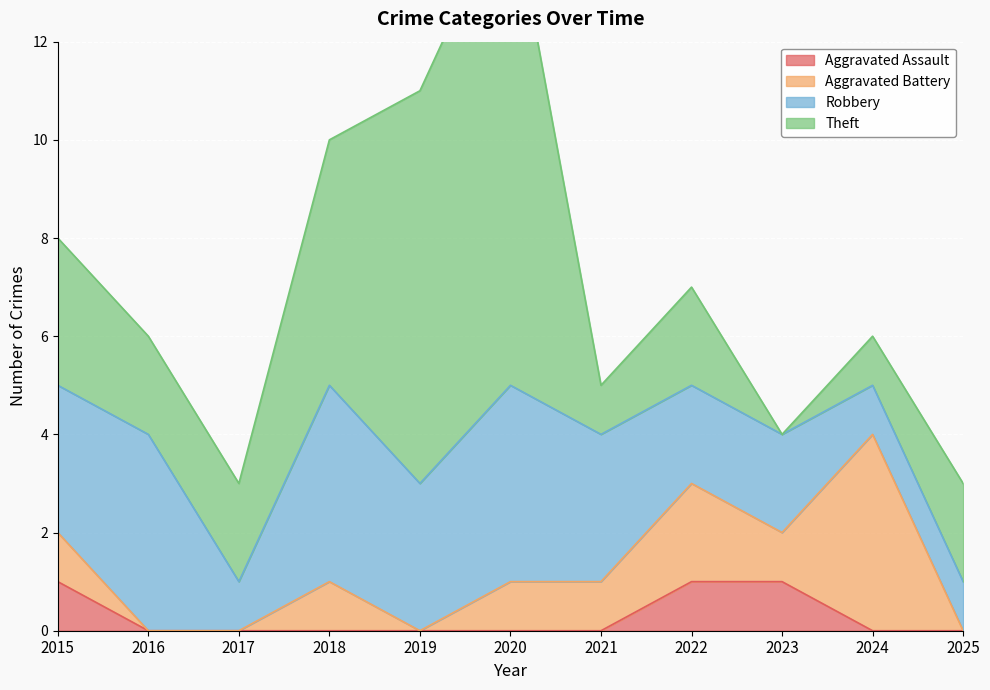

Which series changed the most between 2023 and 2024?

Aggravated Battery